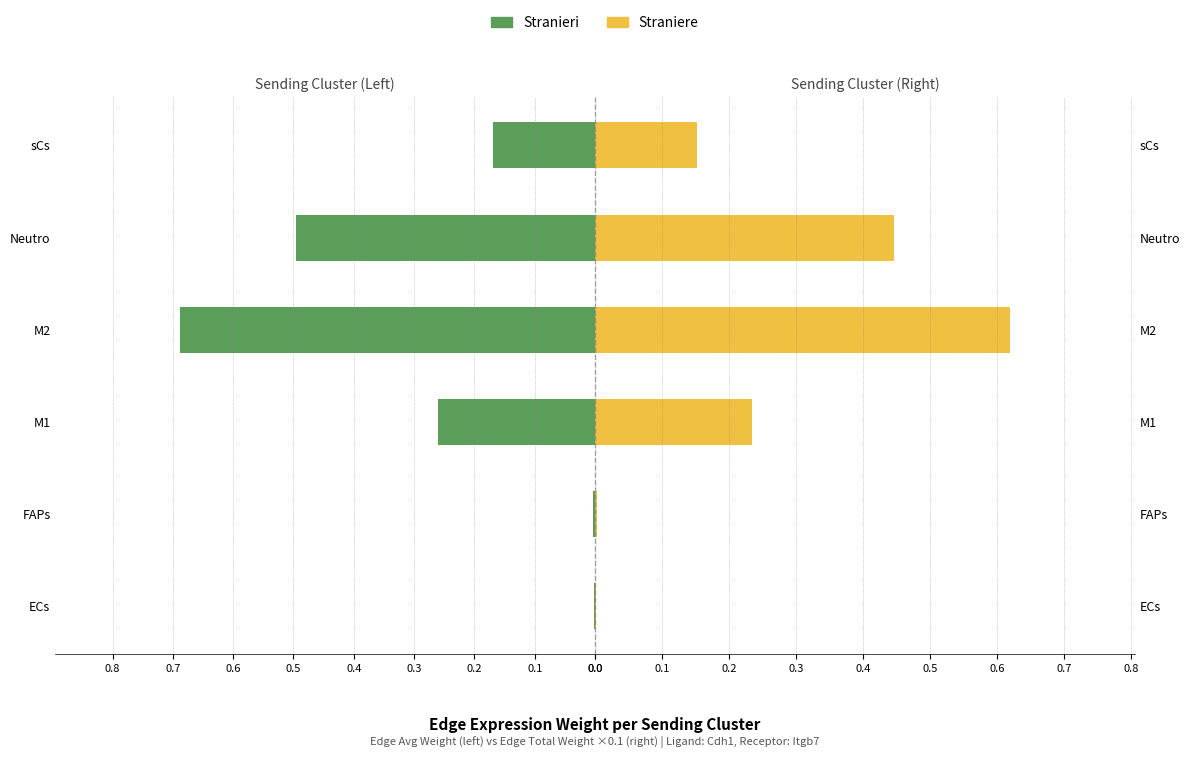

Count the number of categories in the chart.

6